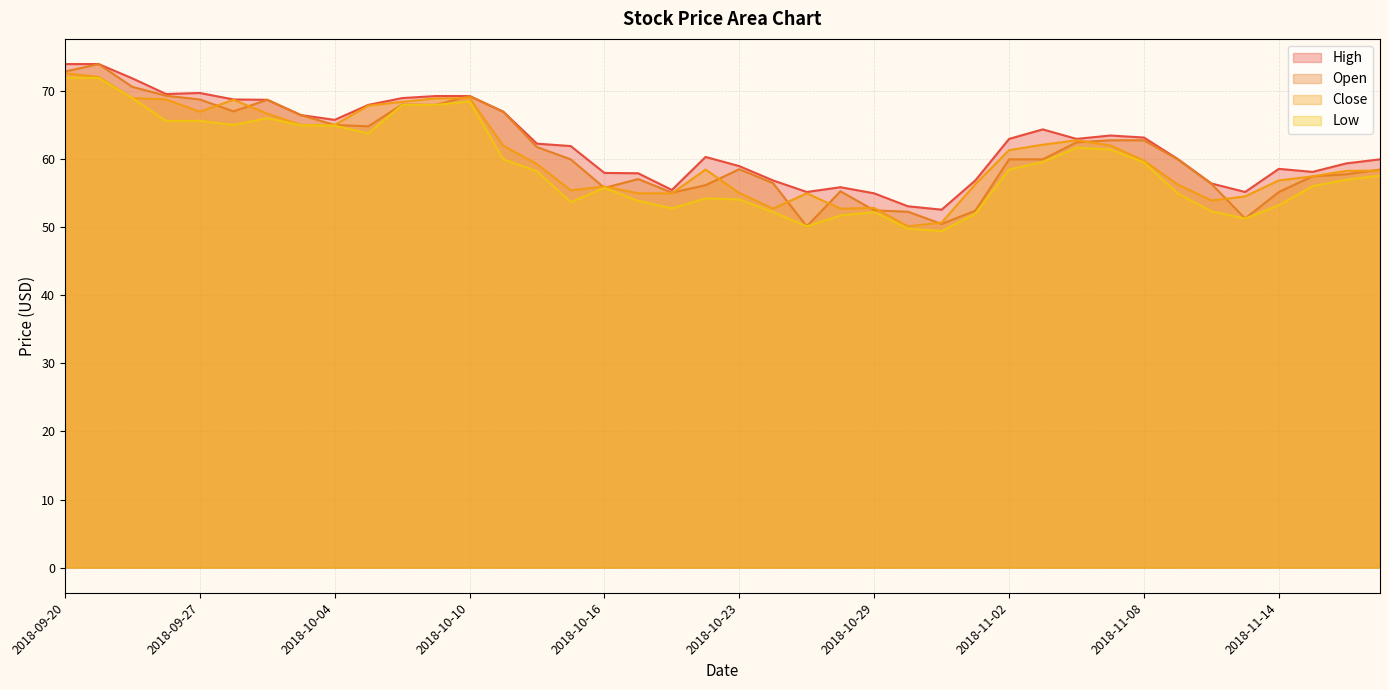

True or false: High and Open cross at least once.

False